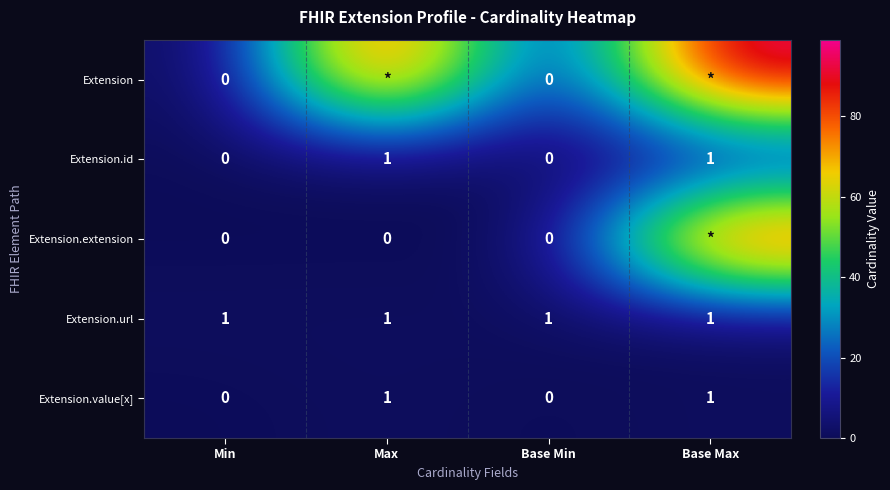

Count the number of data series in this chart.

5